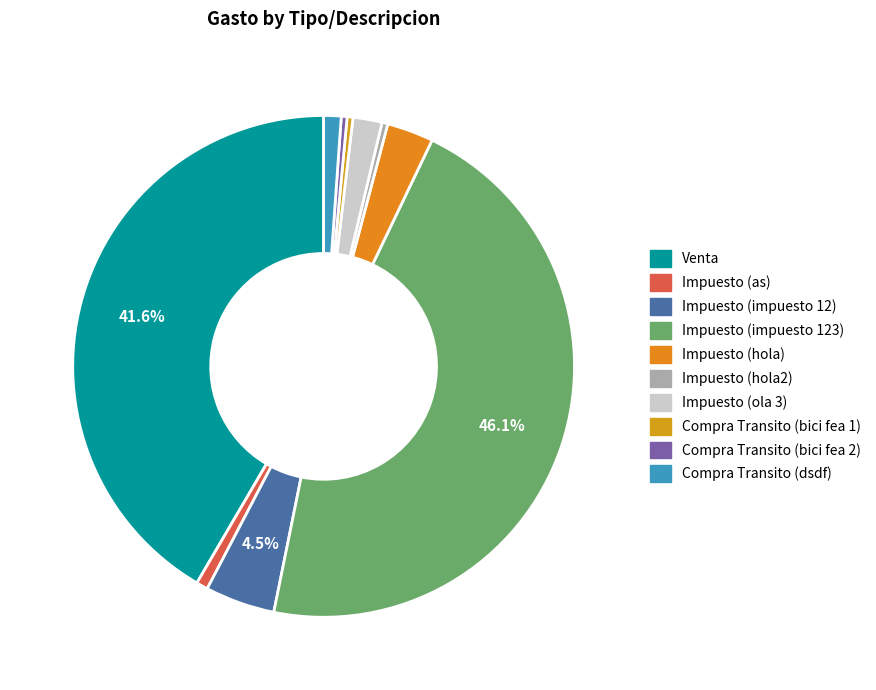

Count the number of slices in the pie.

10